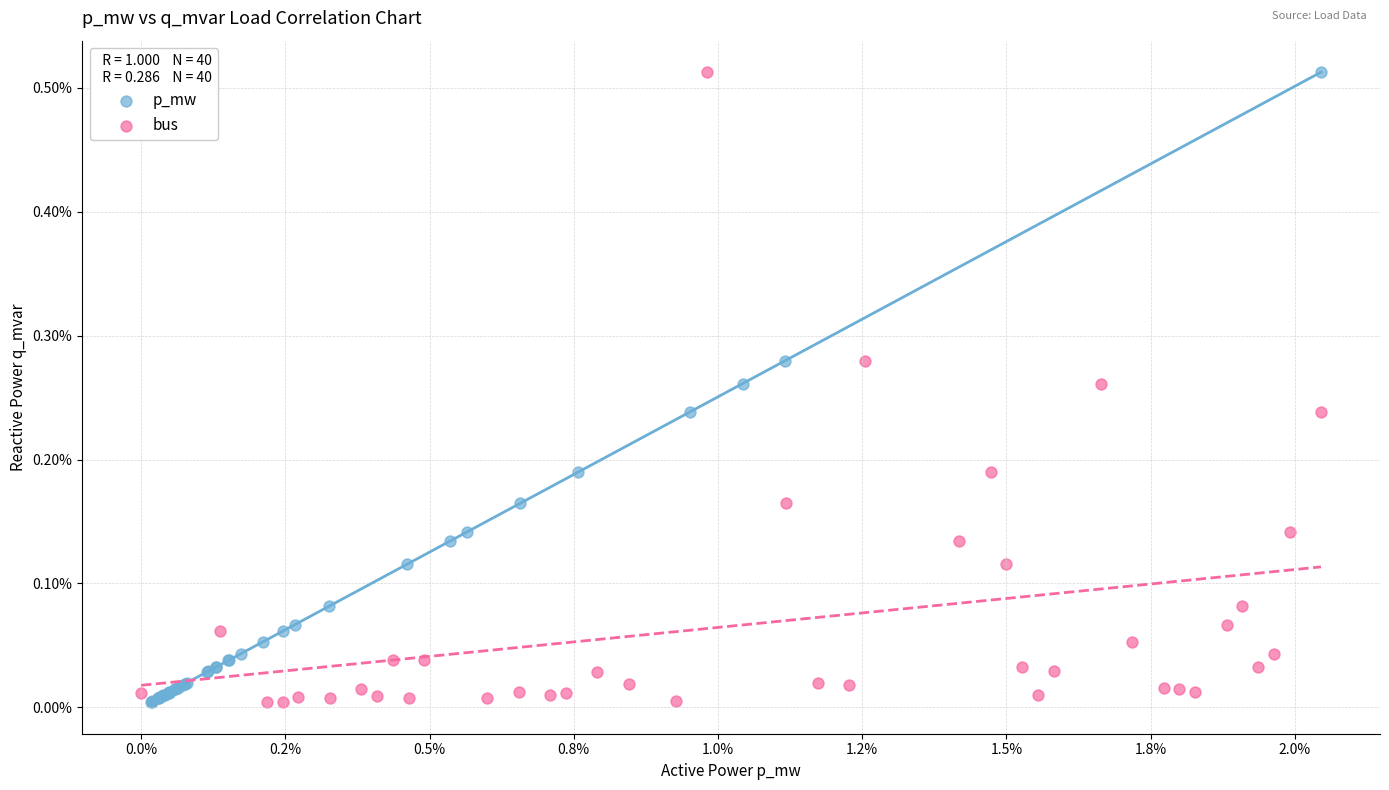

What are all the series names shown in the legend?

p_mw, bus